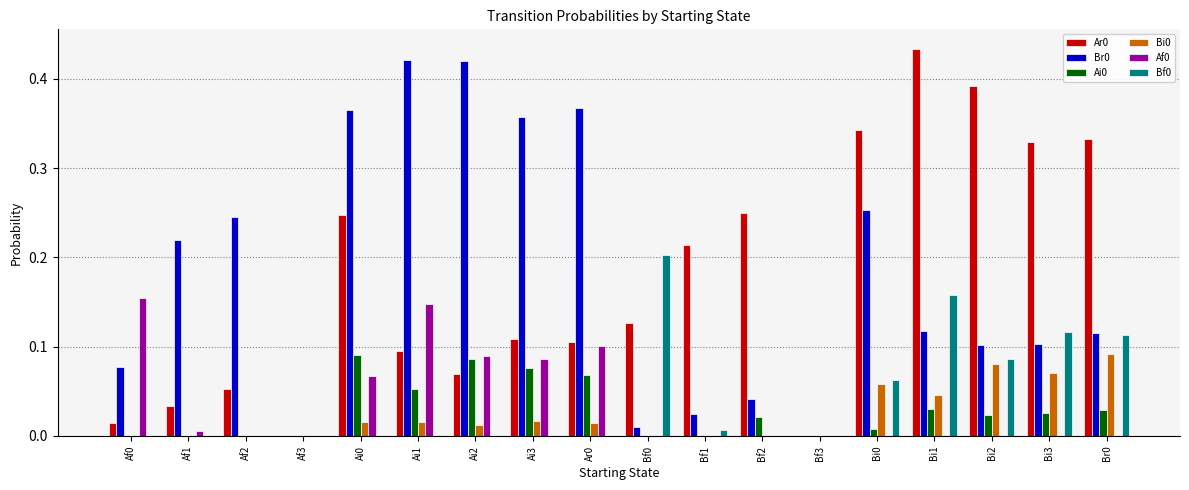

Which label corresponds to the largest value in the chart?

Bi1